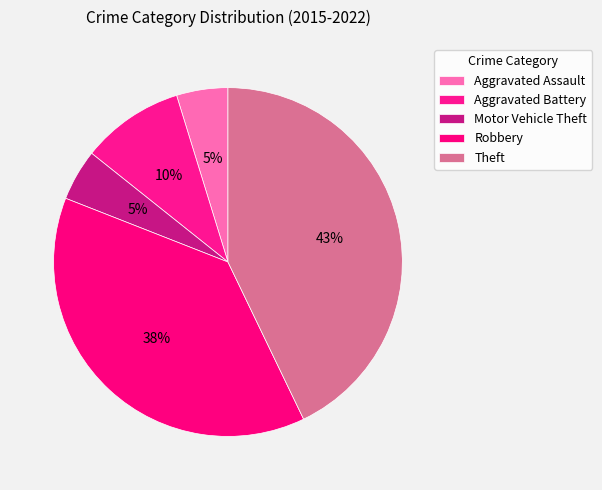

How many segments does this pie chart have?

5